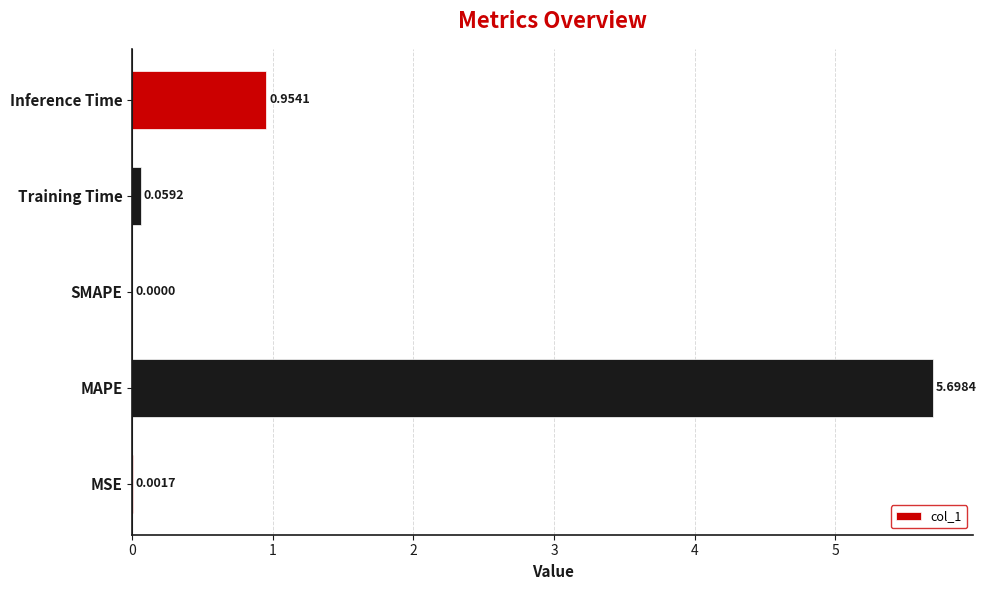

Which label corresponds to the largest value in the chart?

MAPE